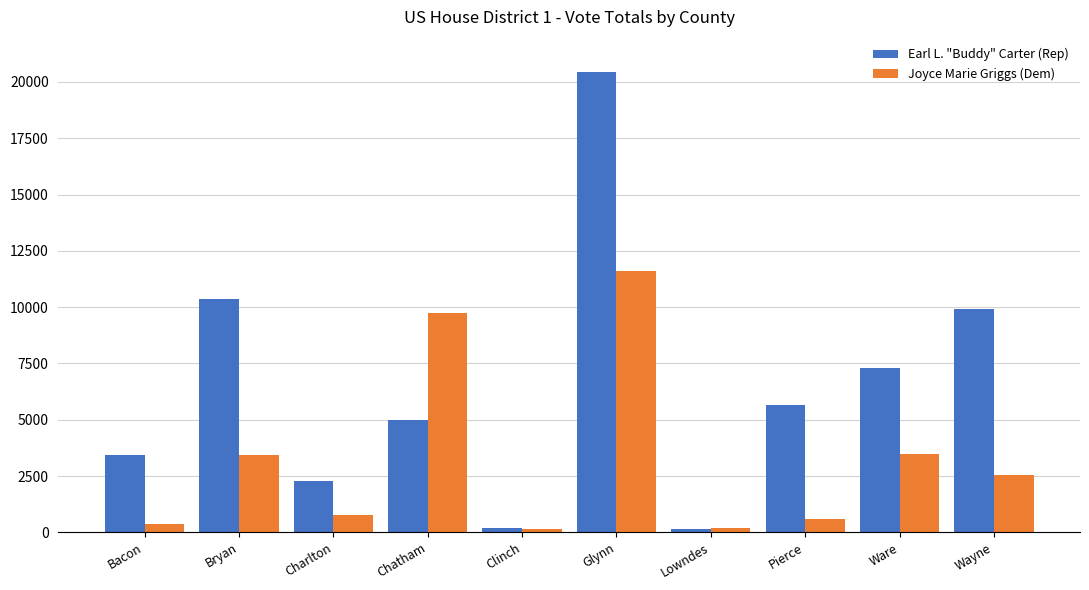

What are all the series names shown in the legend?

Earl L. "Buddy" Carter (Rep), Joyce Marie Griggs (Dem)